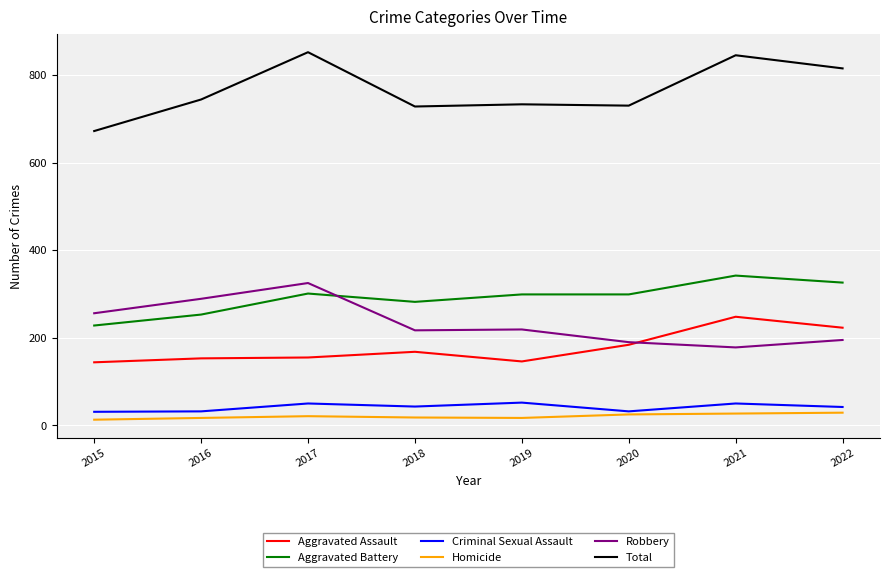

At which label does Aggravated Battery first exceed 299?

2017